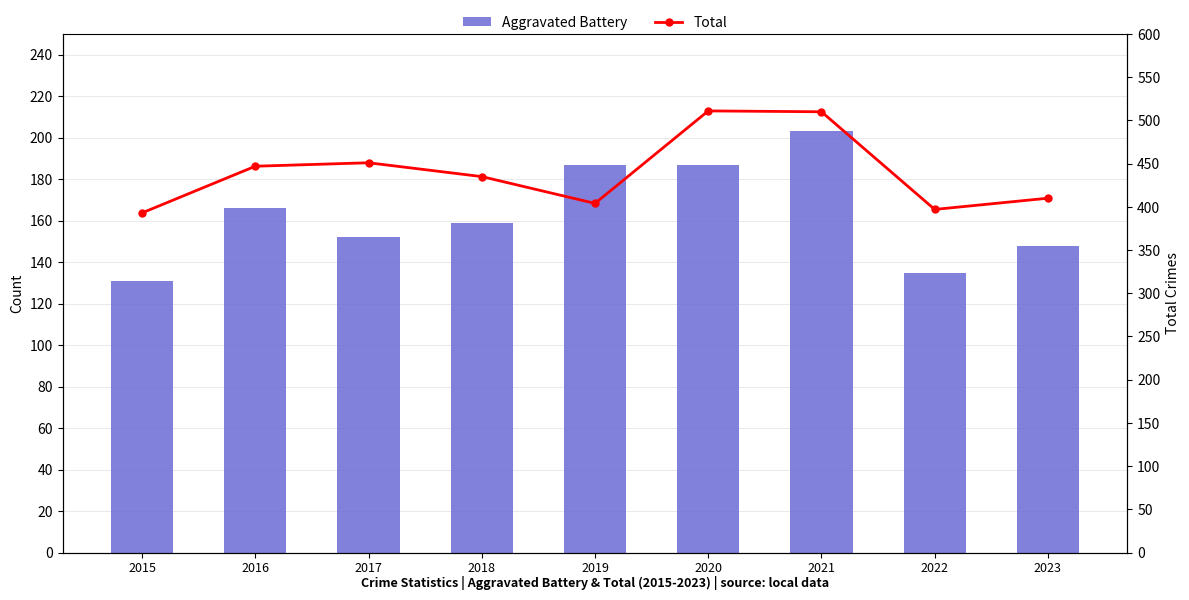

How many data points in Aggravated Battery are above 159?

4